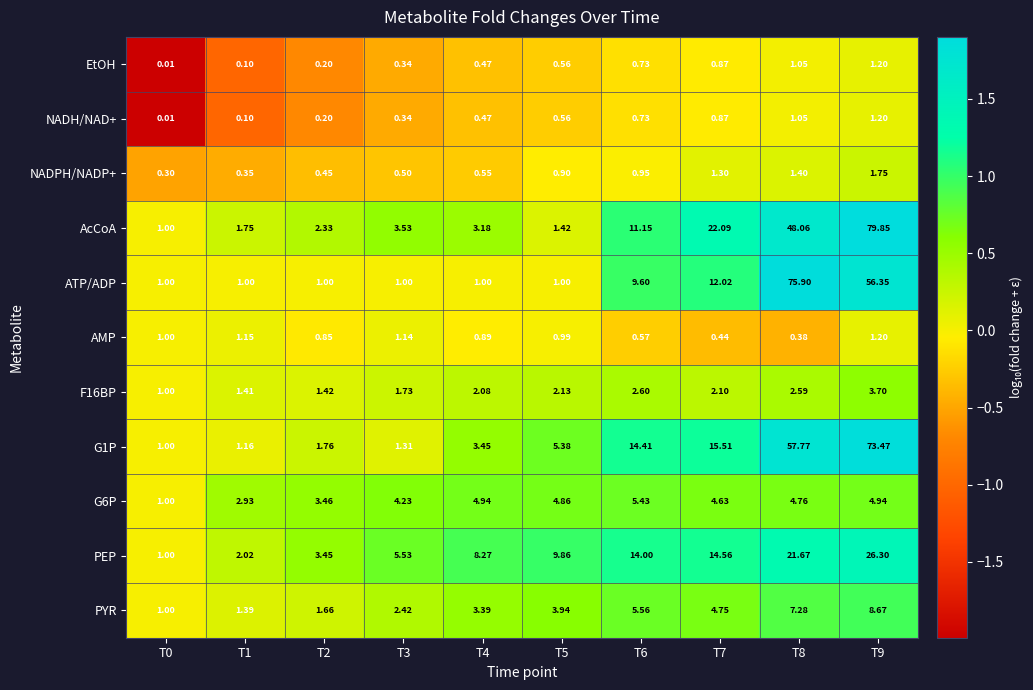

Between T3 and T4, which series saw the biggest shift?

PEP